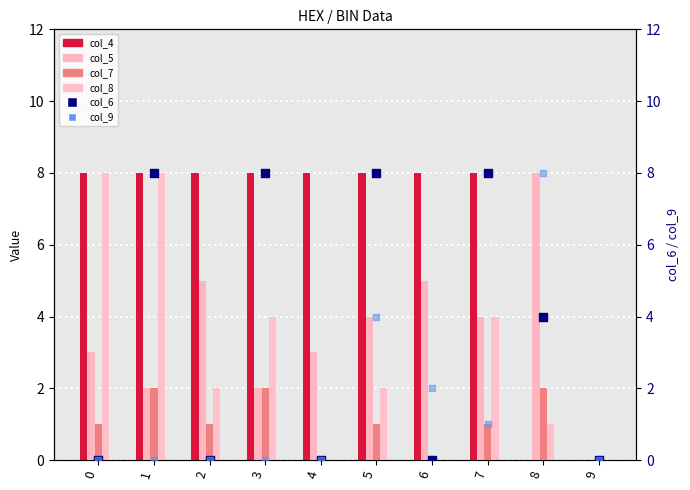

At how many categories does at least one series exceed 2?

9